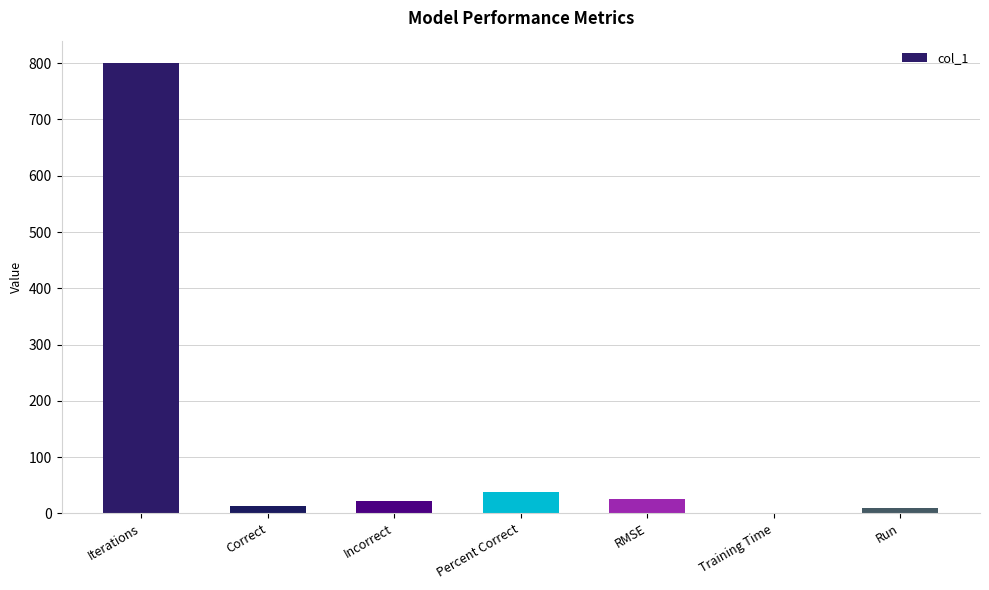

What is the sum of the values at Correct and Incorrect?

36.0